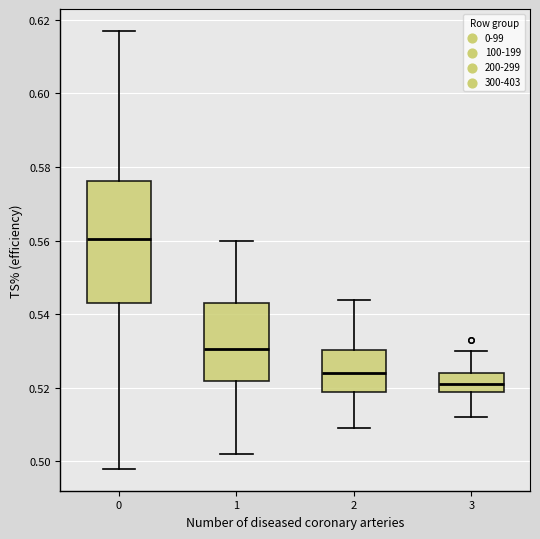

Reading left to right, transcribe this box plot: for each box, give where its median line is, the range the box spans, and where its two whiskers end, as read against the y-axis. The values are not printed on the chart, so give them approximately, as read against the axis.

0: median 0.560, box 0.544 to 0.576, whiskers 0.498 to 0.618
1: median 0.530, box 0.522 to 0.544, whiskers 0.502 to 0.560
2: median 0.524, box 0.520 to 0.530, whiskers 0.510 to 0.544
3: median 0.522, box 0.518 to 0.524, whiskers 0.512 to 0.530